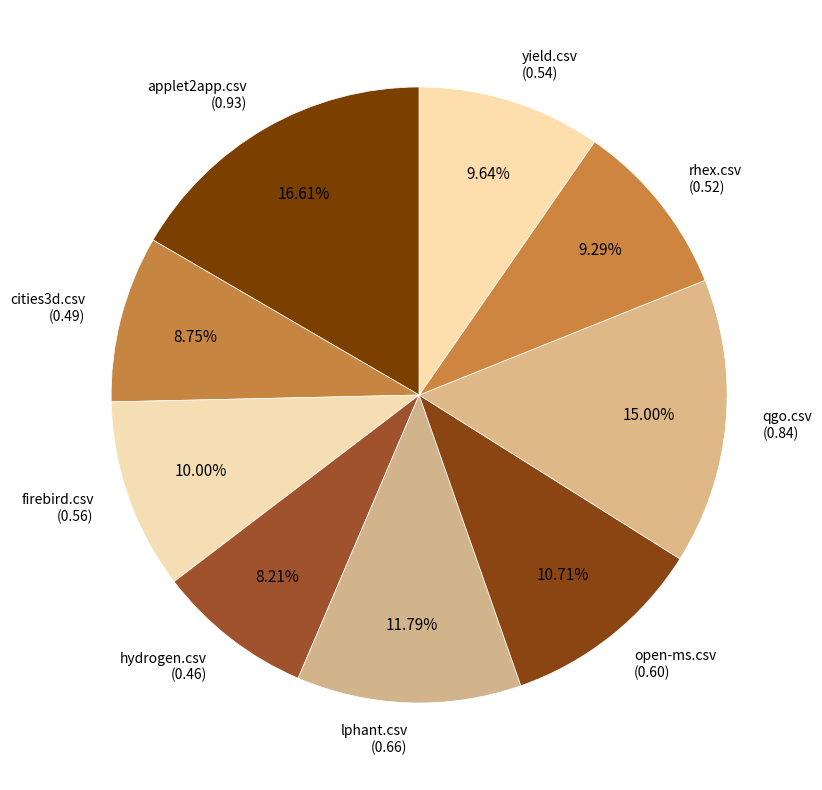

True or false: yield.csv accounts for 1% of the total.

False